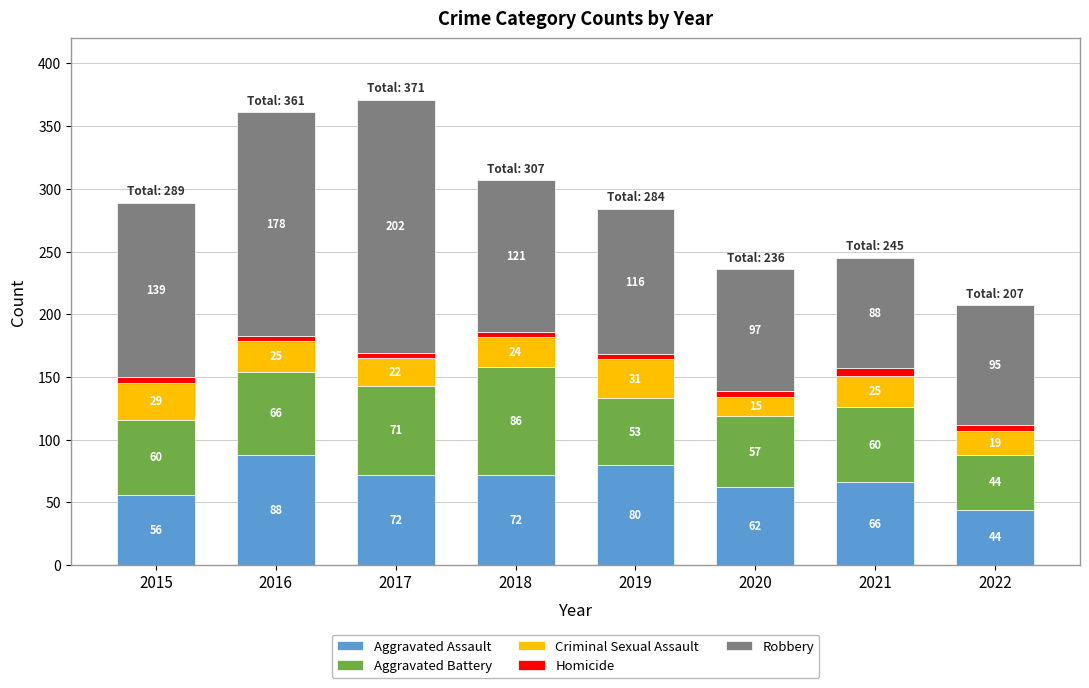

What is the sum of all Aggravated Assault values?

540